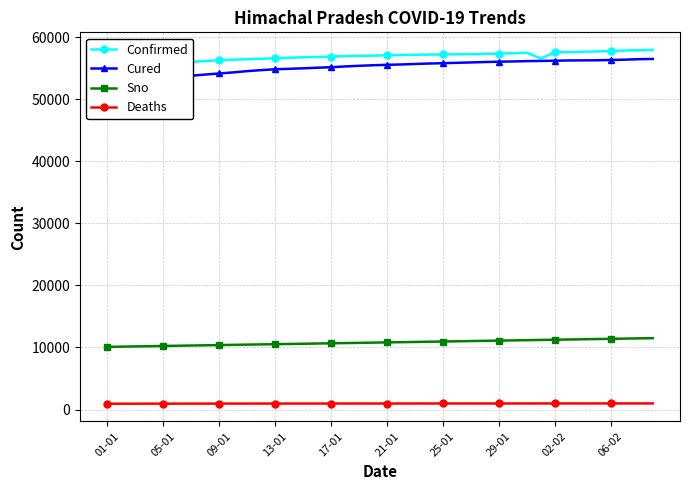

How many lines are shown in the chart?

4